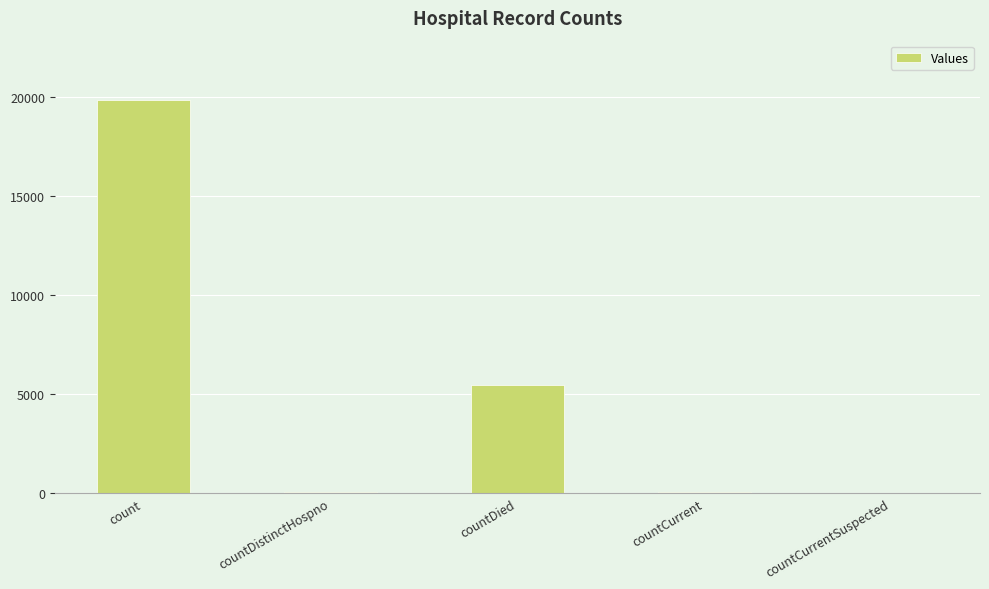

What is the sum of all values?

25459